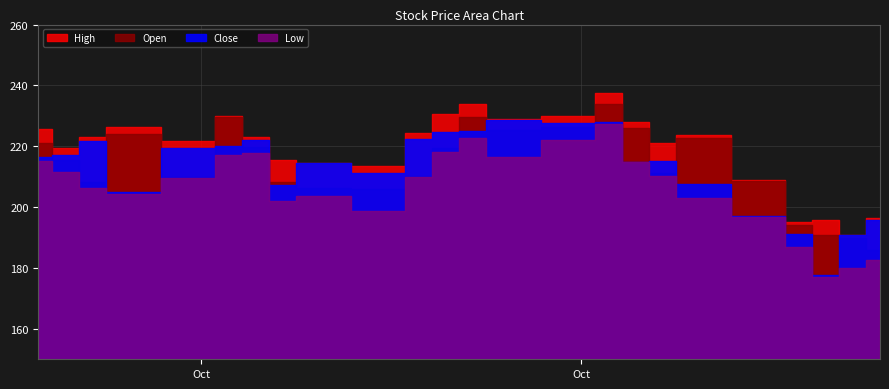

Is it true that High equals 226.3 at 2022-10-14?

True